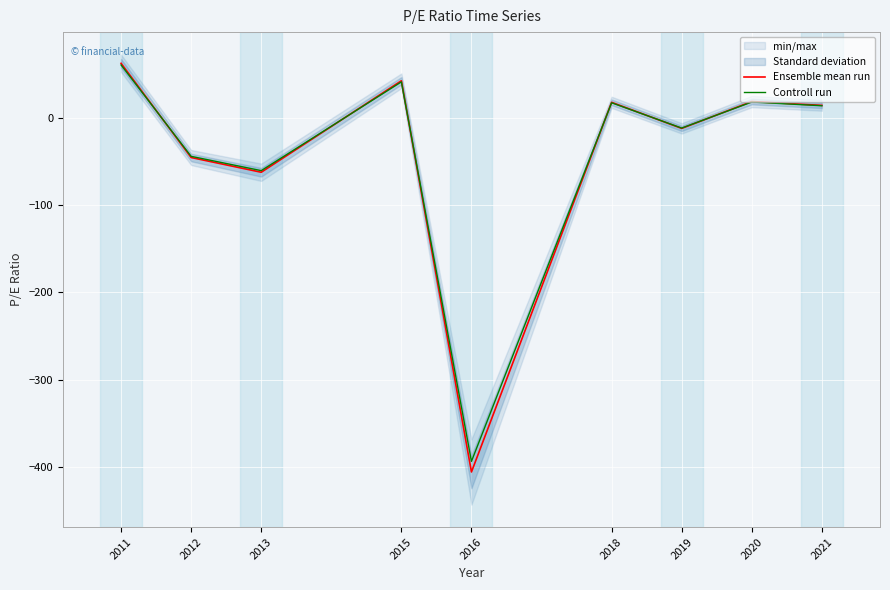

What is the value of the Controll run point at the 8th from the left?

18.2